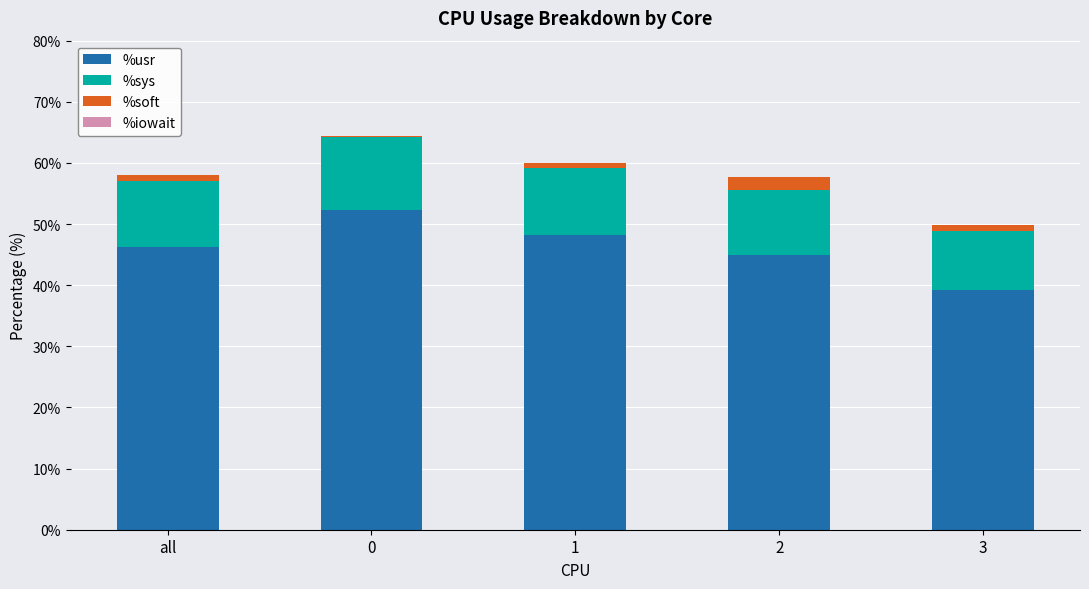

The %usr series shows 39.2 at 3. True or false?

True